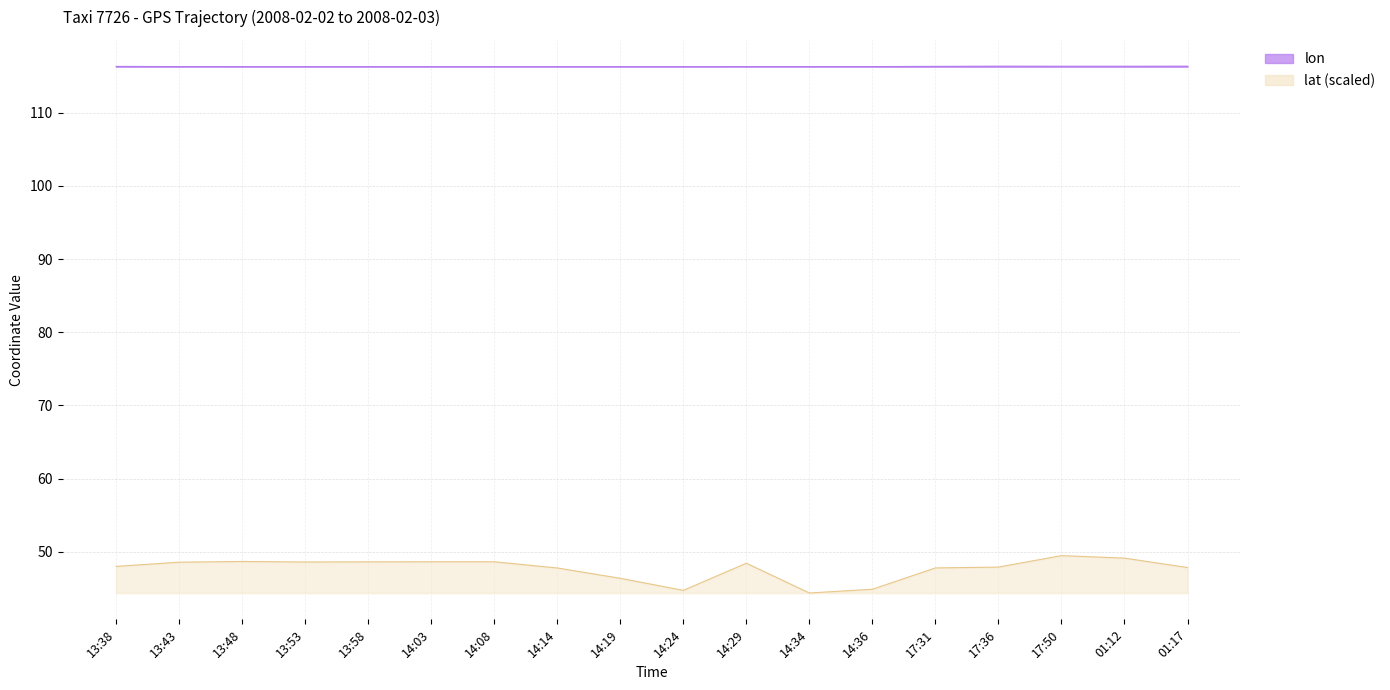

Reading left to right, transcribe all the data shown in this chart.

lon: 13:38=116.4	13:43=116.3	13:48=116.3	13:53=116.3	13:58=116.3	14:03=116.3	14:08=116.3	14:14=116.3	14:19=116.3	14:24=116.3	14:29=116.3	14:34=116.3	14:36=116.3	17:31=116.4	17:36=116.4	17:50=116.4	01:12=116.4	01:17=116.4
lat: 13:38=48.0	13:43=48.6	13:48=48.7	13:53=48.6	13:58=48.6	14:03=48.6	14:08=48.6	14:14=47.8	14:19=46.4	14:24=44.7	14:29=48.4	14:34=44.3	14:36=44.9	17:31=47.8	17:36=47.9	17:50=49.5	01:12=49.1	01:17=47.8